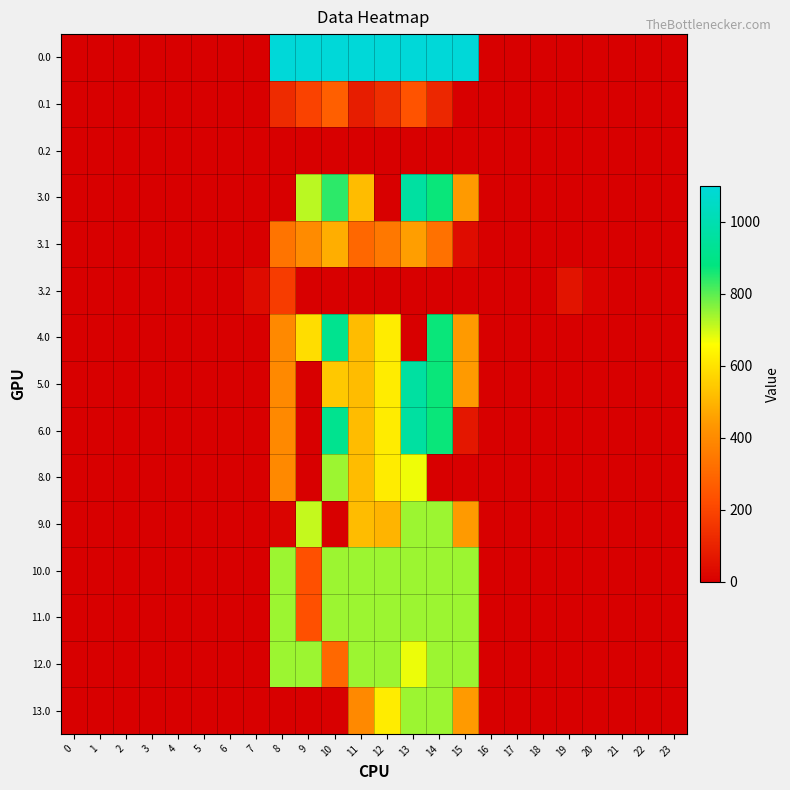

Reading left to right, what are all the values shown in this chart?

row_0: 0.0	0.0	0.0	0.0	0.0	0.0	0.0	0.0	1098.0	1098.0	1098.0	1098.0	1098.0	1098.0	1098.0	1098.0	0.0	0.0	0.0	0.0	0.0	0.0	0.0	0.0
row_1: 0.0	0.0	0.0	0.0	0.0	0.0	0.0	0.0	125.2	191.1	274.1	87.0	134.6	241.5	113.7	0.0	0.0	0.0	0.0	0.0	0.0	0.0	0.0	0.0
row_2: 0.0	0.0	0.0	0.0	0.0	0.0	0.0	0.0	0.0	0.0	0.0	0.0	0.0	0.0	0.0	0.0	0.0	0.0	0.0	0.0	0.0	0.0	0.0	0.0
row_3: 0.0	0.0	0.0	0.0	0.0	0.0	0.0	0.0	0.0	716.9	838.8	516.0	0.0	962.7	870.3	443.0	0.0	0.0	0.0	0.0	0.0	0.0	0.0	0.0
row_4: 0.0	0.0	0.0	0.0	0.0	0.0	0.0	0.0	336.2	402.1	485.1	297.9	345.6	452.5	324.7	37.9	0.0	0.0	0.0	0.0	0.0	0.0	0.0	0.0
row_5: 0.0	0.0	0.0	0.0	0.0	0.0	0.0	34.4	175.7	0.0	0.0	0.0	0.0	0.0	0.0	0.0	0.0	0.0	1.0	60.0	11.8	0.0	0.0	0.0
row_6: 0.0	0.0	0.0	0.0	0.0	0.0	0.0	0.0	395.3	587.4	916.2	516.0	619.4	0.0	870.3	443.0	0.0	0.0	0.0	0.0	0.0	0.0	0.0	0.0
row_7: 0.0	0.0	0.0	0.0	0.0	0.0	0.0	0.0	395.3	0.0	541.0	516.0	619.4	962.7	870.3	443.0	0.0	0.0	0.0	0.0	0.0	0.0	0.0	0.0
row_8: 0.0	0.0	0.0	0.0	0.0	0.0	0.0	0.0	395.3	0.0	916.2	516.0	619.4	962.7	870.3	67.8	0.0	0.0	0.0	0.0	0.0	0.0	0.0	0.0
row_9: 0.0	0.0	0.0	0.0	0.0	0.0	0.0	0.0	395.3	0.0	744.0	516.0	619.4	671.2	0.0	0.0	0.0	0.0	0.0	0.0	0.0	0.0	0.0	0.0
row_10: 0.0	0.0	0.0	0.0	0.0	0.0	0.0	0.0	14.4	709.5	0.0	516.0	498.9	744.0	744.0	443.0	0.0	0.0	0.0	0.0	0.0	0.0	0.0	0.0
row_11: 0.0	0.0	0.0	0.0	0.0	0.0	0.0	0.0	744.0	231.5	744.0	744.0	744.0	744.0	744.0	744.0	0.0	0.0	0.0	0.0	0.0	0.0	0.0	0.0
row_12: 0.0	0.0	0.0	0.0	0.0	0.0	0.0	0.0	744.0	231.5	744.0	744.0	744.0	744.0	744.0	744.0	0.0	0.0	0.0	0.0	0.0	0.0	0.0	0.0
row_13: 0.0	0.0	0.0	0.0	0.0	0.0	0.0	0.0	744.0	744.0	301.8	744.0	744.0	673.8	744.0	744.0	0.0	0.0	0.0	0.0	0.0	0.0	0.0	0.0
row_14: 0.0	0.0	0.0	0.0	0.0	0.0	0.0	0.0	0.0	0.0	0.0	395.5	619.4	744.0	744.0	443.0	0.0	0.0	0.0	0.0	0.0	0.0	0.0	0.0